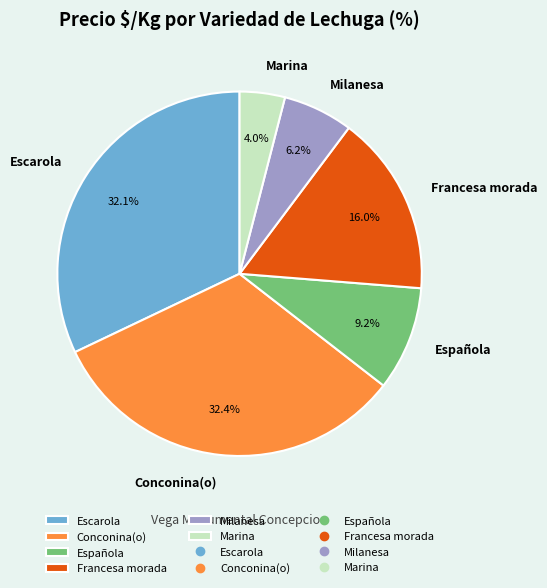

To the nearest percent, what percentage of the pie is Escarola?

32%